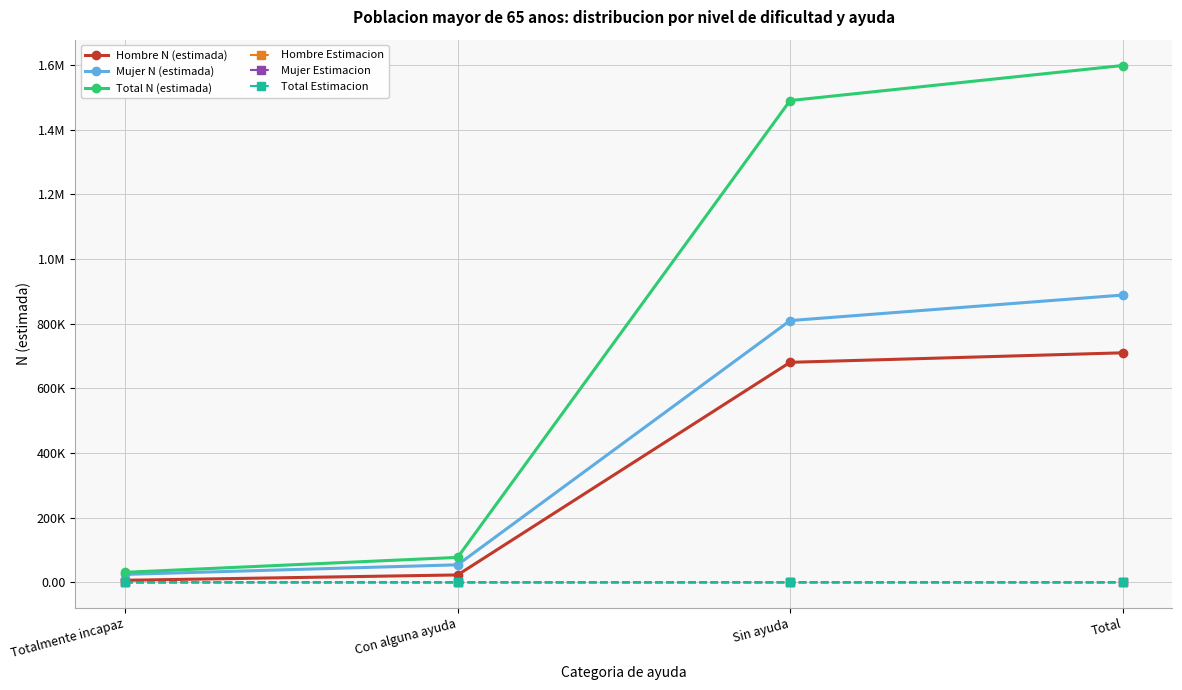

Which series has the largest range (max minus min)?

Total N (estimada)